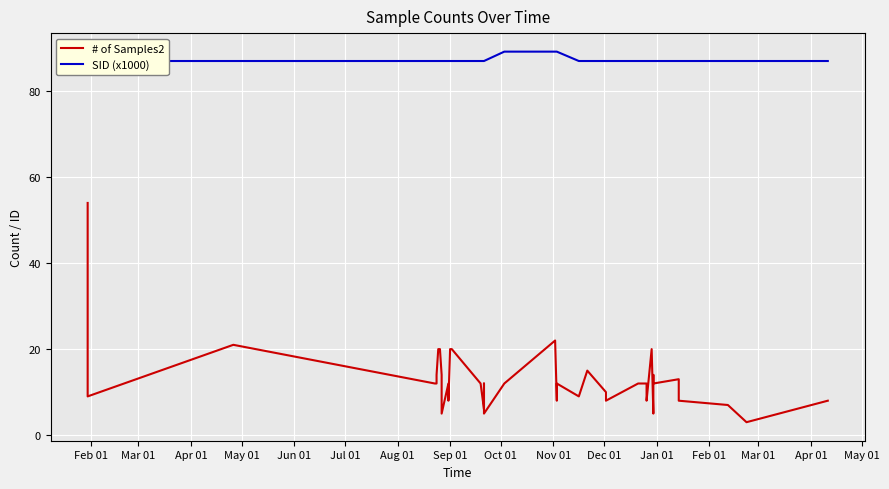

Rank the series by their average value, from lowest to highest.

# of Samples2, SID (x1000)